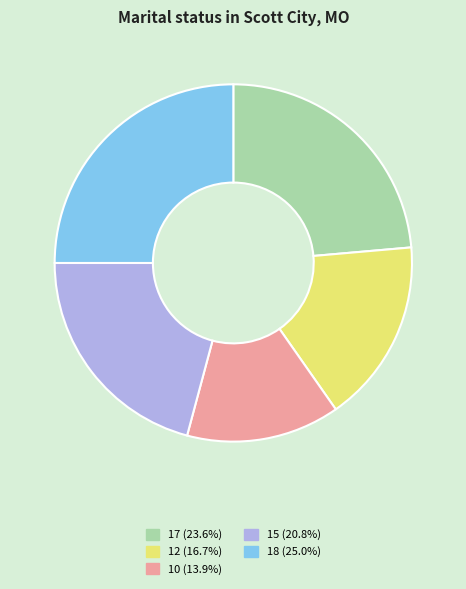

Combined, do 10 (13.9%) and 12 (16.7%) account for over 50%?

No